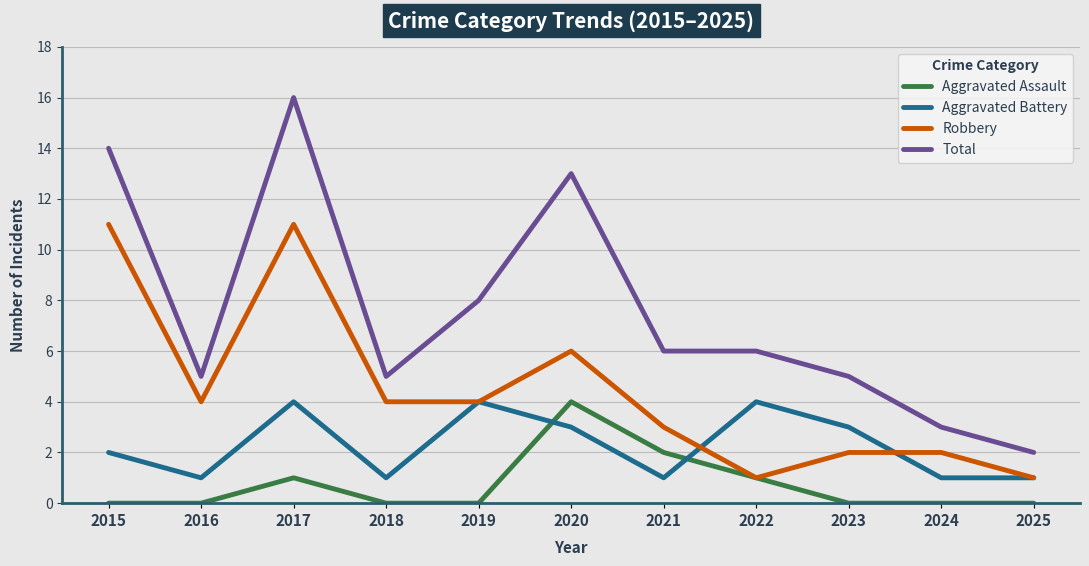

Is it true that Aggravated Battery equals 4 at 2019?

True